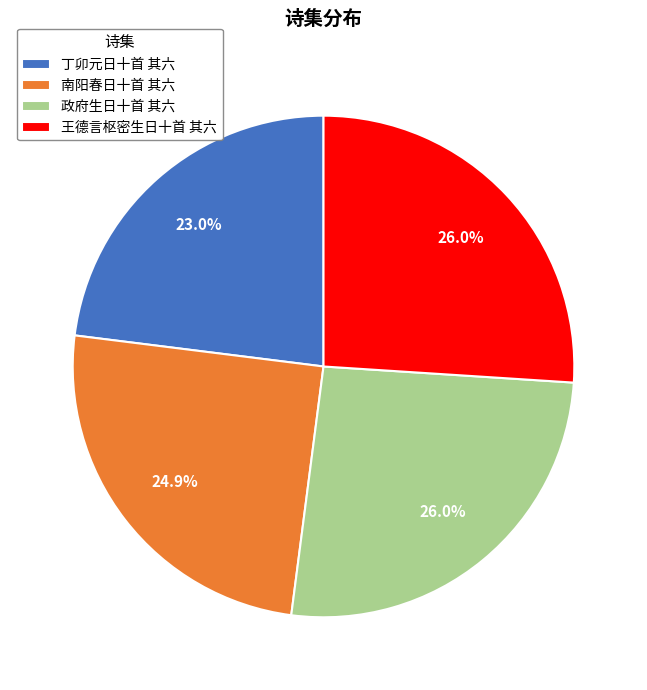

What is the ratio of the value at 王德言枢密生日十首 其六 to the value at 政府生日十首 其六?

1.0